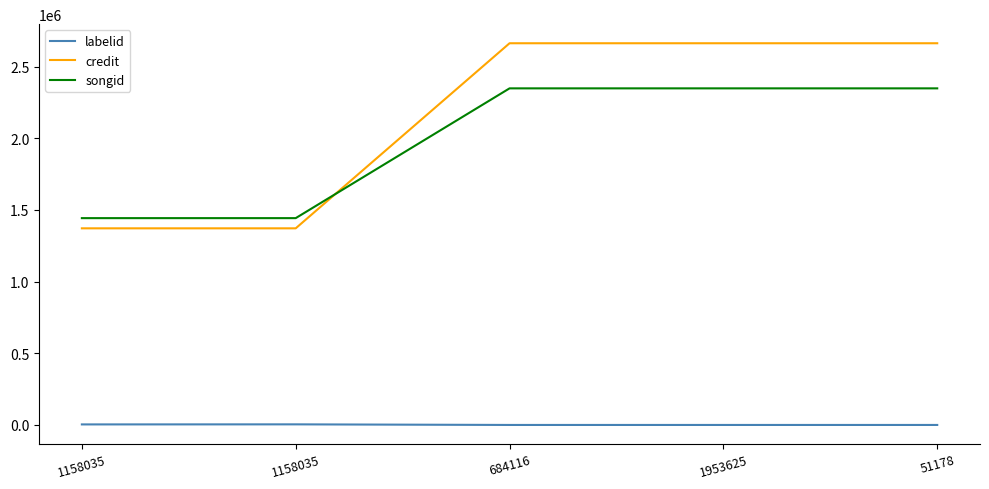

Rank the categories by labelid value from lowest to highest.

684116, 1953625, 51178, 1158035, 1158035